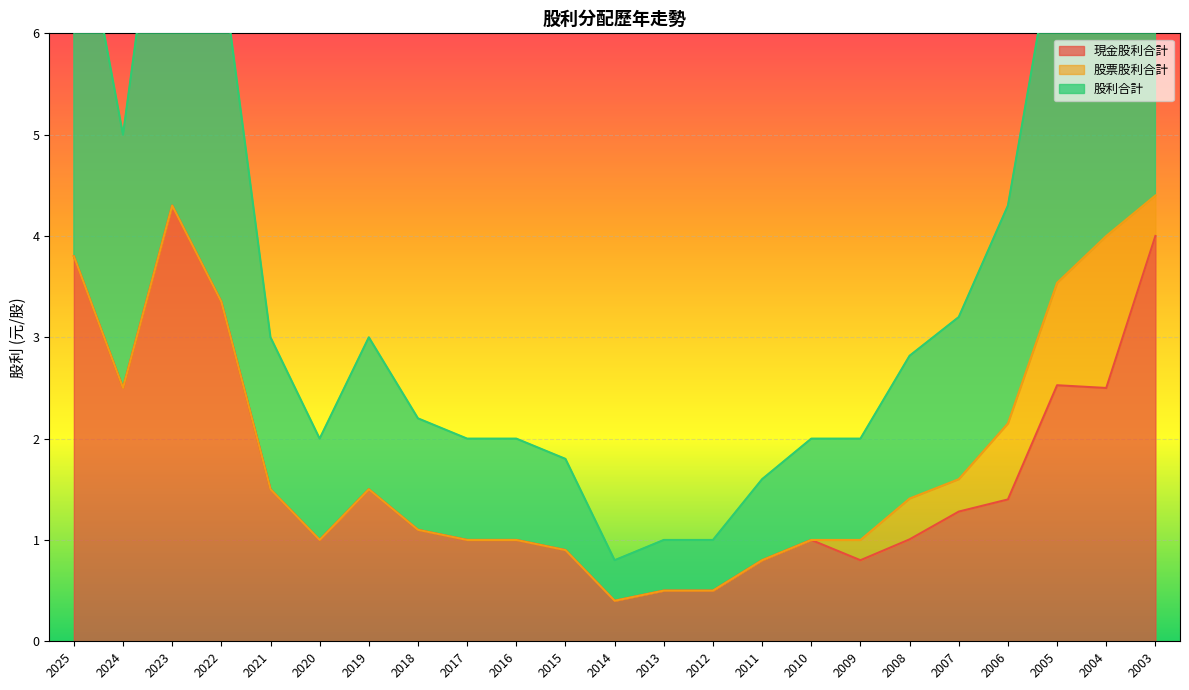

The 現金股利合計 series shows 4.0 at 2003. True or false?

True